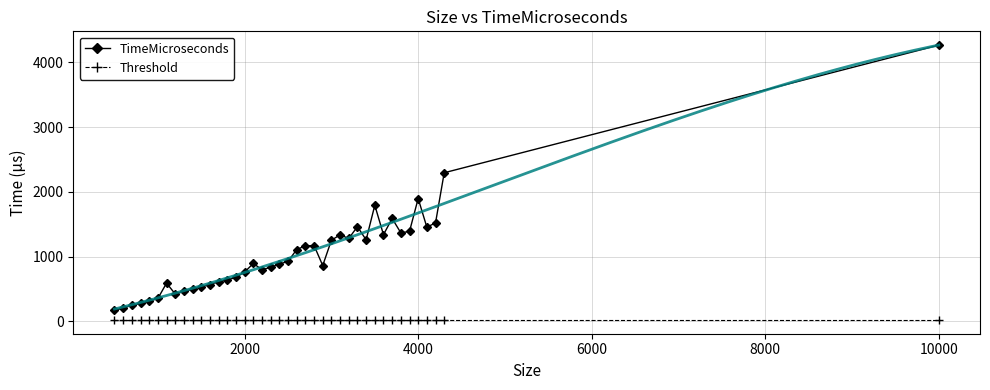

Count the number of data series in this chart.

2